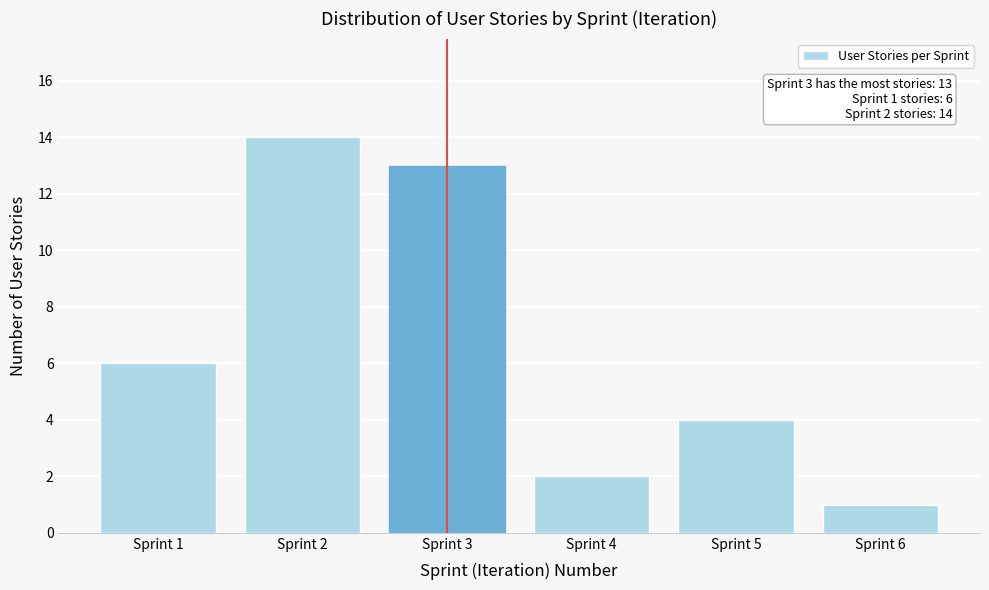

Reading left to right, what are all the values shown in this chart?

Sprint 1=6	Sprint 2=14	Sprint 3=13	Sprint 4=2	Sprint 5=4	Sprint 6=1